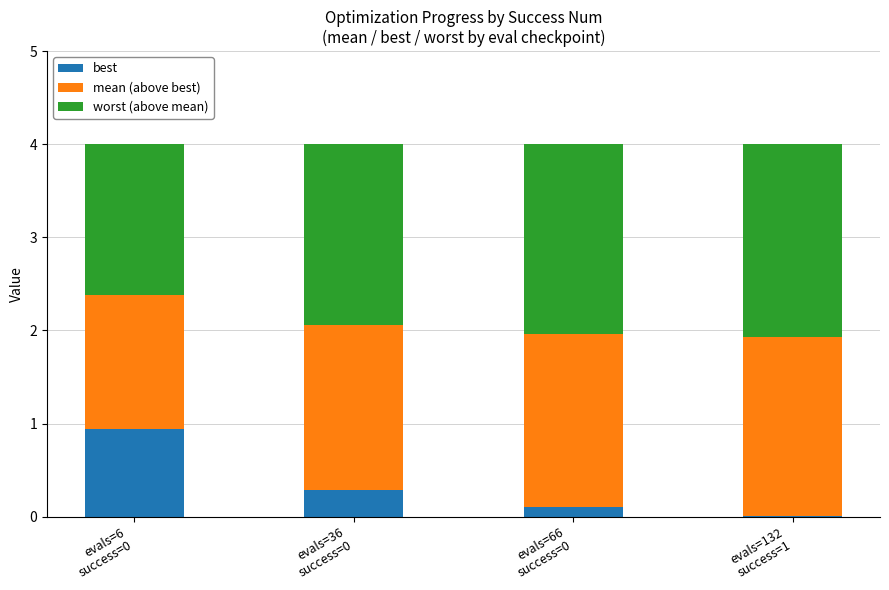

Are the bars horizontal?

No